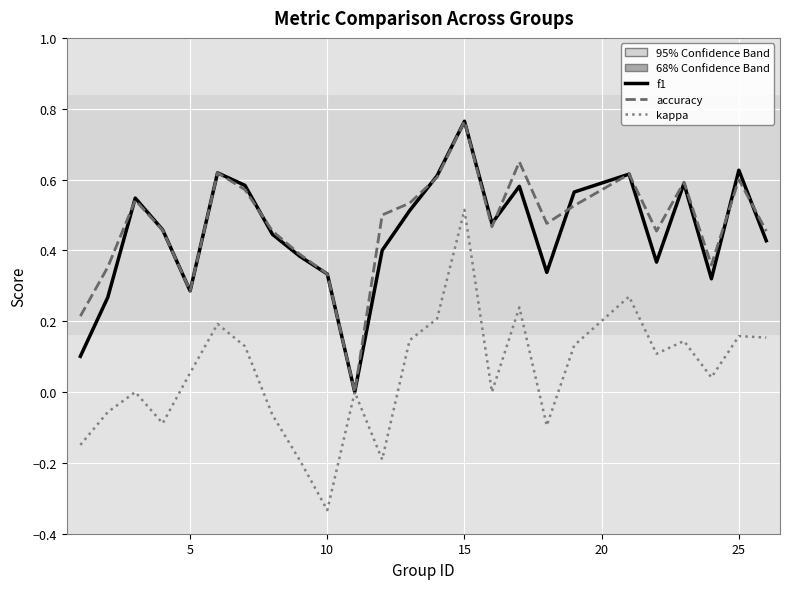

List the series in order of their peak value, highest first.

f1, accuracy, kappa